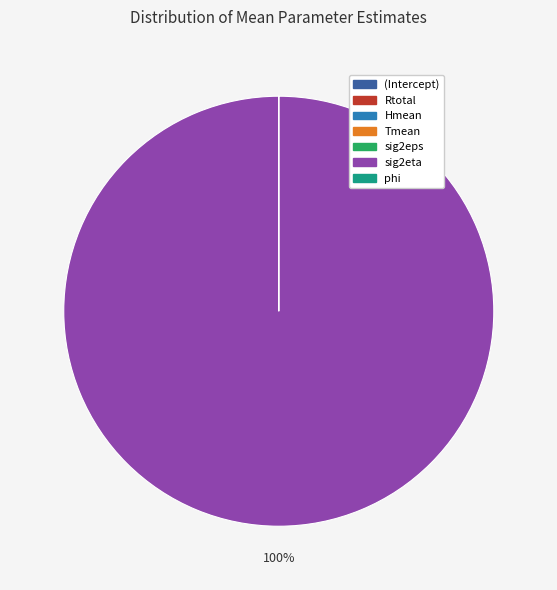

What is the largest slice in the pie chart?

sig2eta